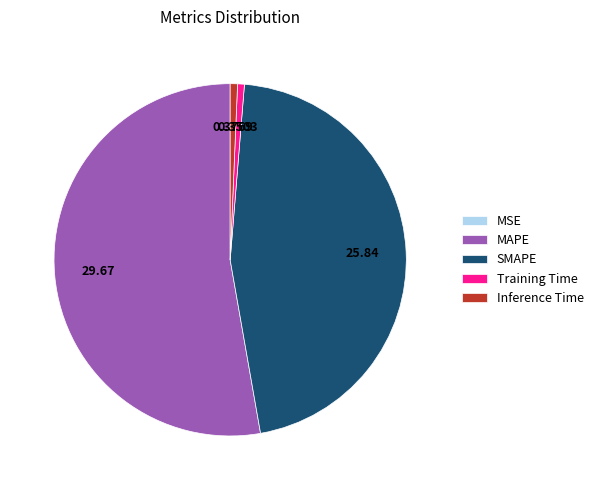

Which category has the biggest portion of the pie?

MAPE